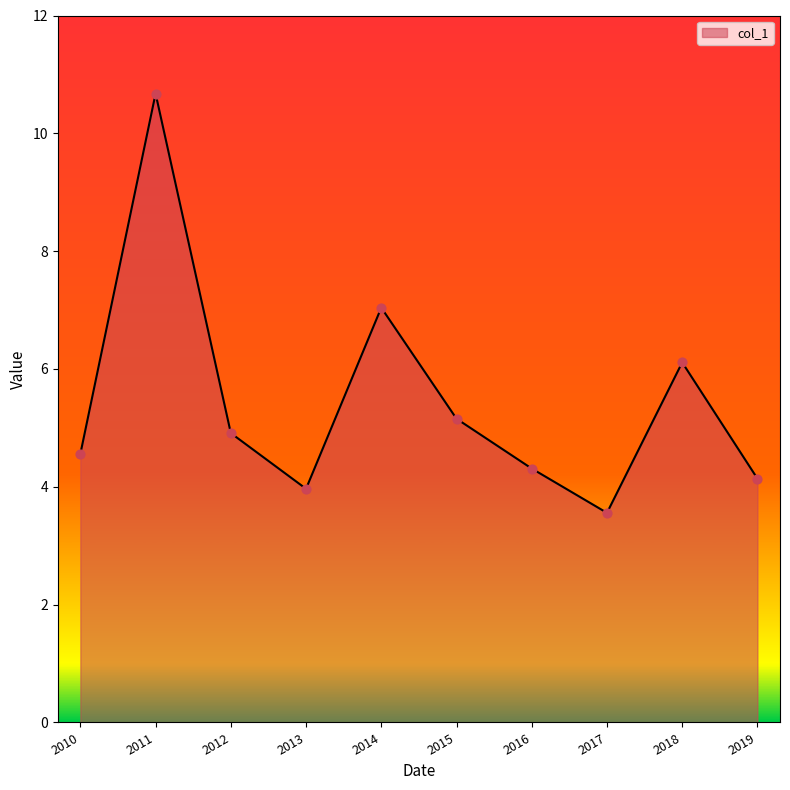

Approximately how many times larger is the value at 2012 compared to 2019?

1.2